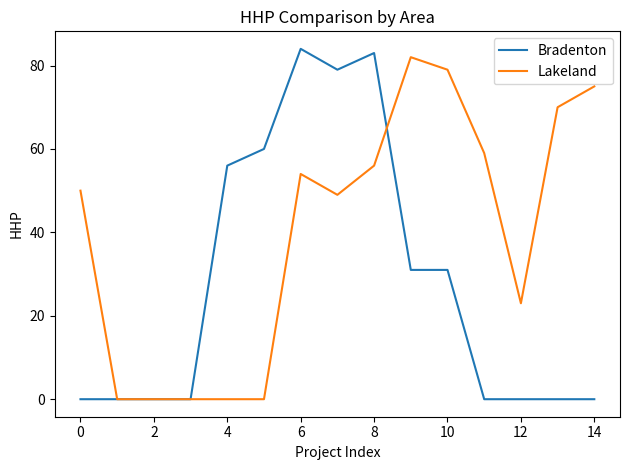

List the series in order of their peak value, highest first.

Bradenton, Lakeland